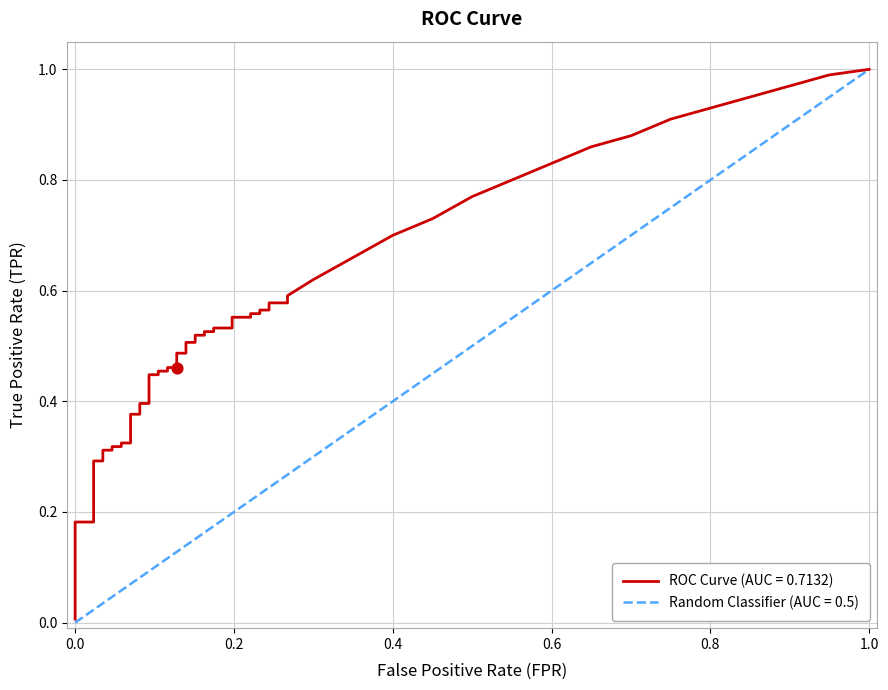

Is the value of fpr at 32 greater than the value of tpr at 16?

No